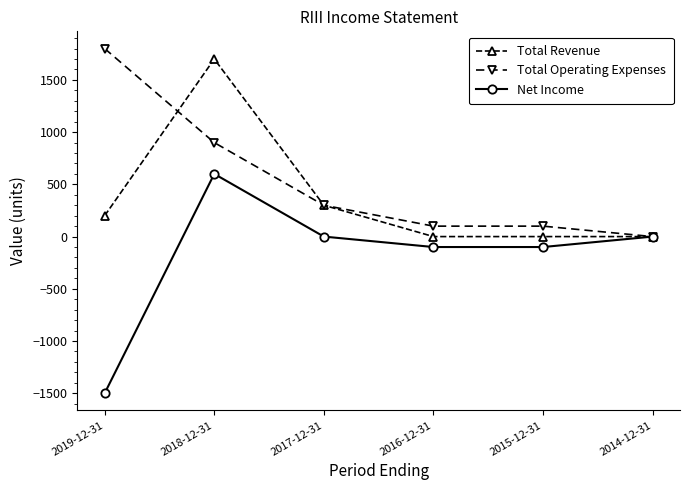

Where does the Total Operating Expenses series first go above 300?

2019-12-31